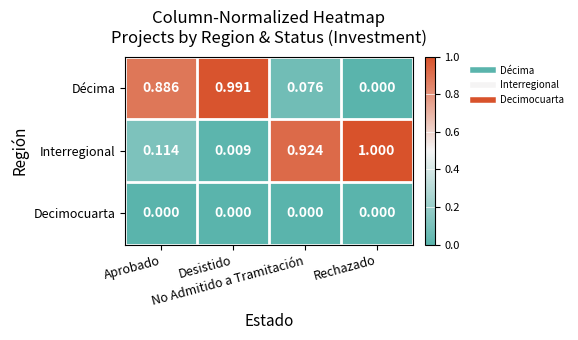

Rank the series by their maximum value, from lowest to highest.

Decimocuarta, Décima, Interregional